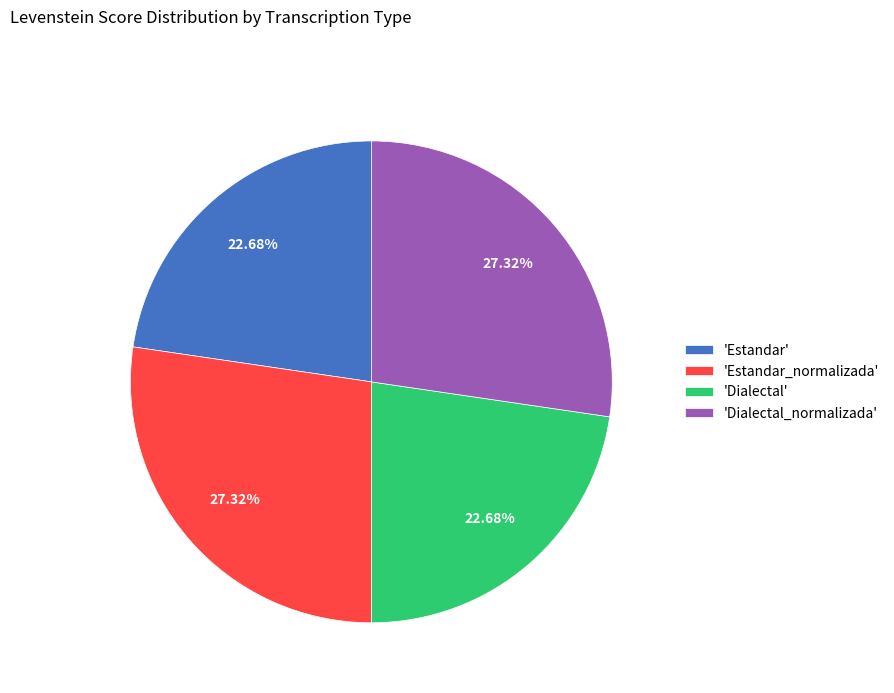

What is the ratio of the value at 'Estandar' to the value at 'Dialectal'?

1.0